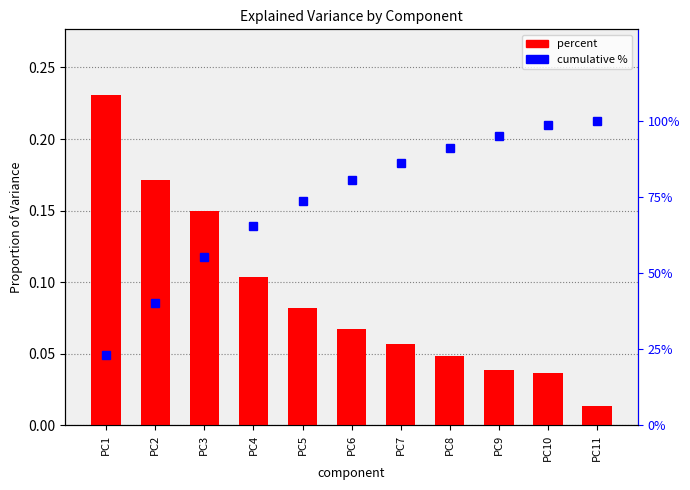

What value does the cumulative % series have at PC1?

23.1